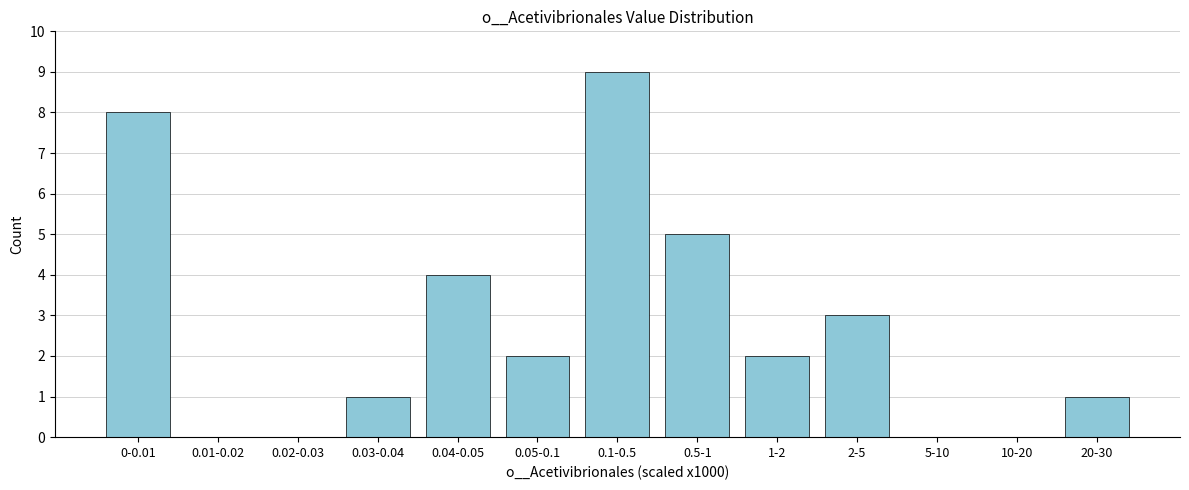

Reading left to right, transcribe all the data shown in this chart.

0-0.01=8	0.01-0.02=0	0.02-0.03=0	0.03-0.04=1	0.04-0.05=4	0.05-0.1=2	0.1-0.5=9	0.5-1=5	1-2=2	2-5=3	5-10=0	10-20=0	20-30=1